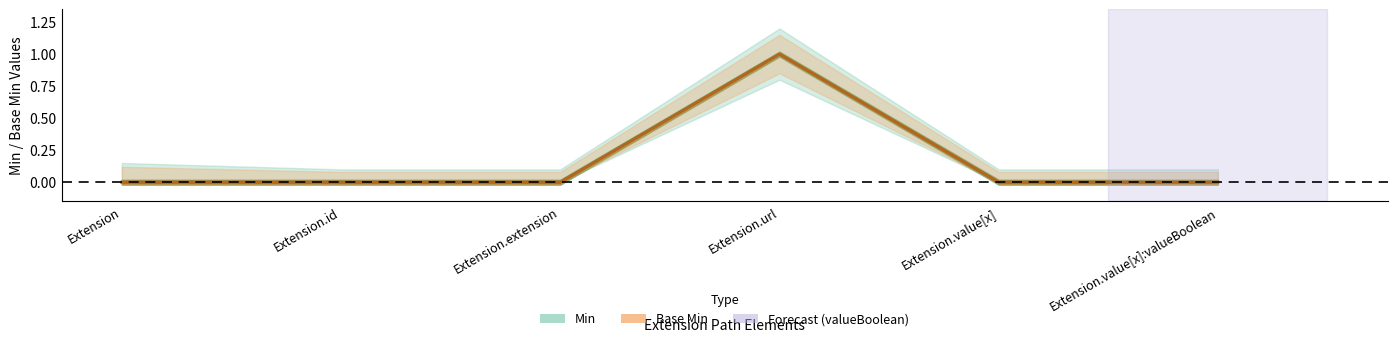

True or false: Min has a value of 0 at Extension.extension.

True